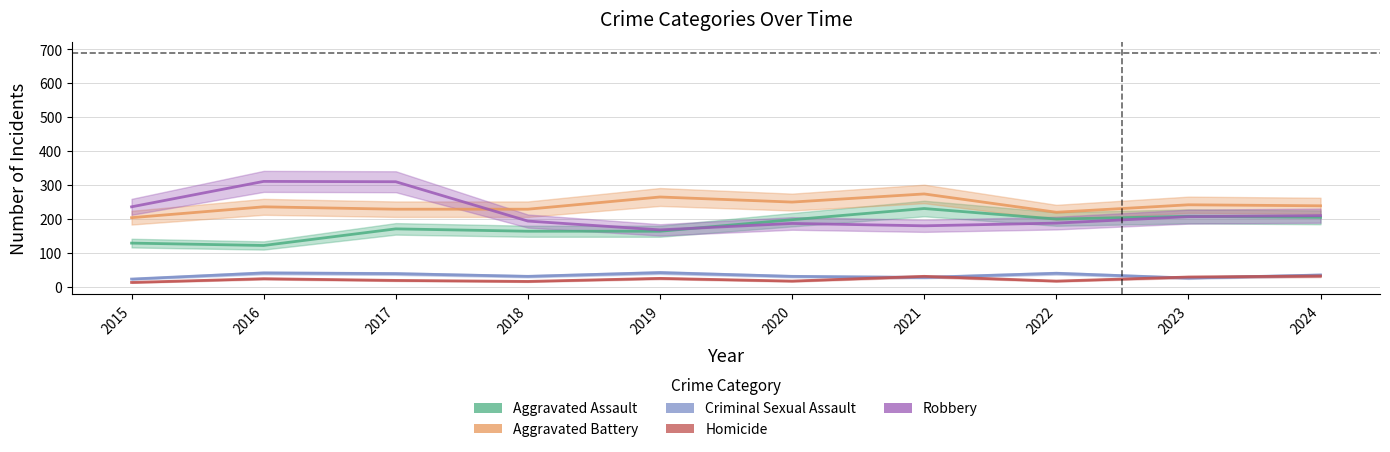

What is the minimum value shown in the chart?

12